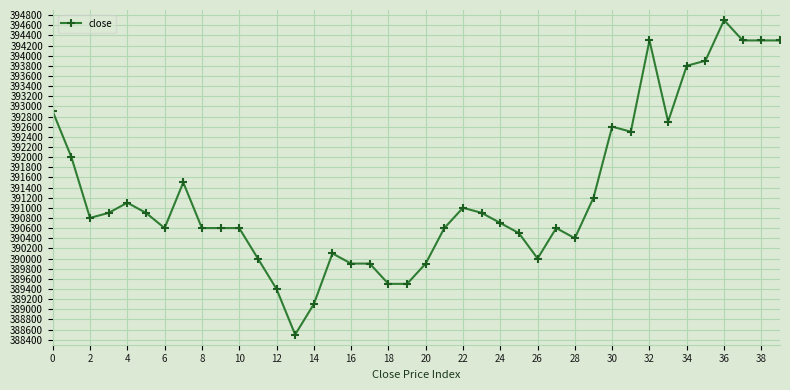

How many lines are shown in the chart?

1